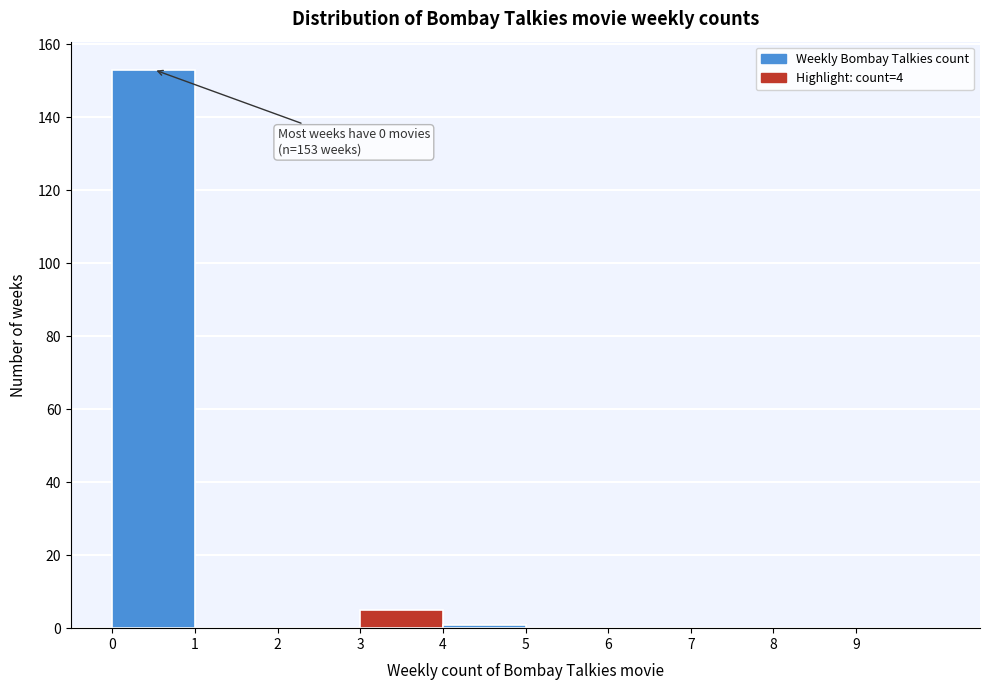

Over which range of the x-axis is the bar tallest?

0 to 1